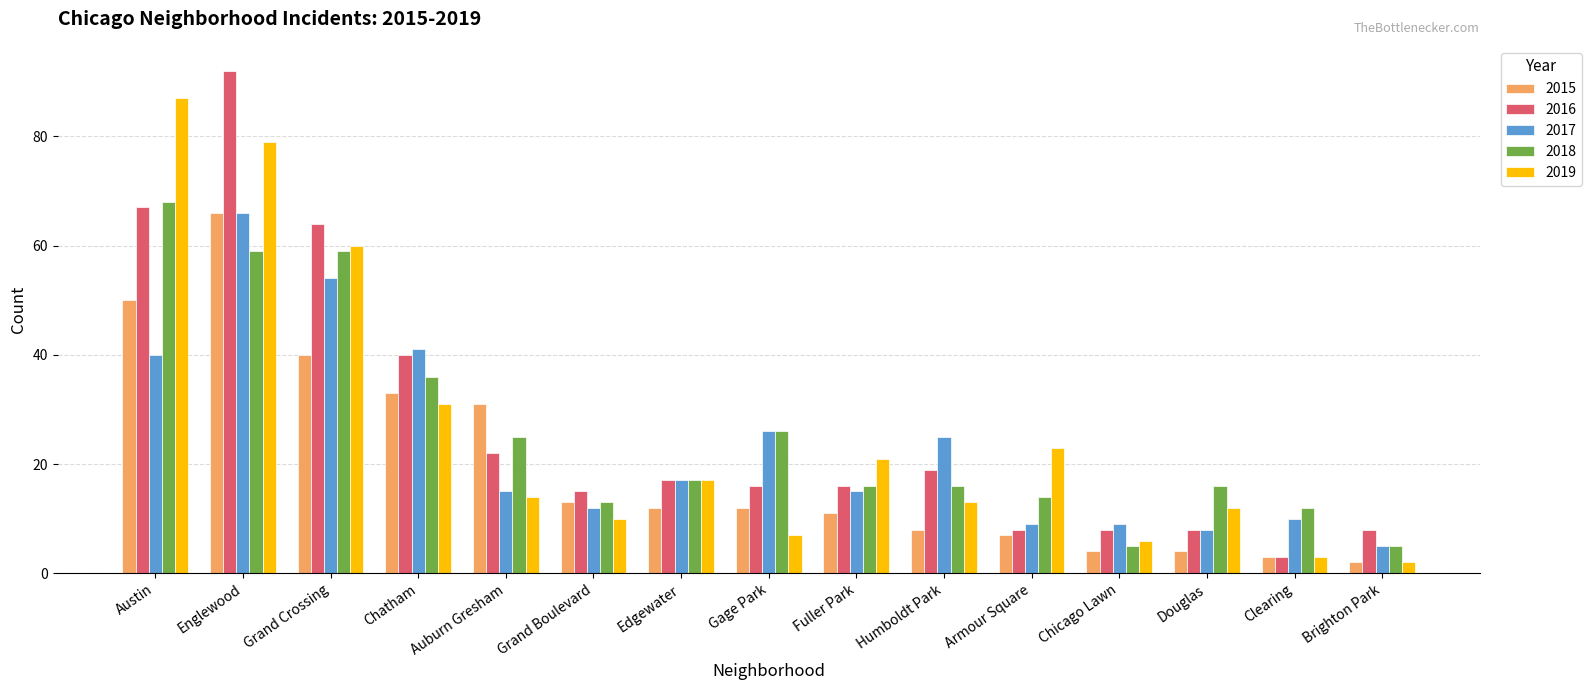

What is the sum of all 2016 values?

403